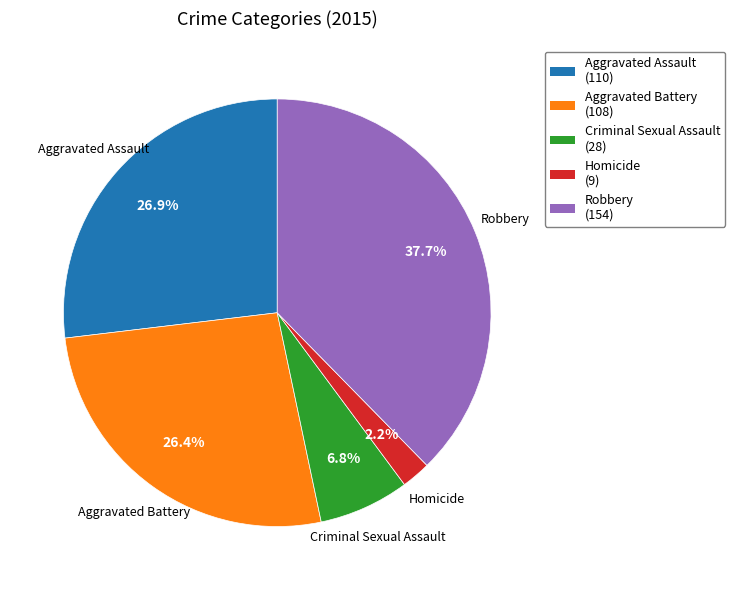

How many slices are in this pie chart?

5